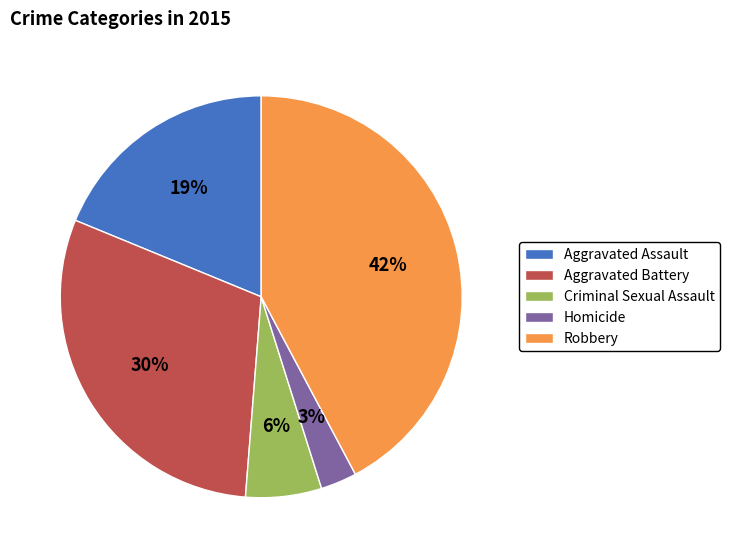

Is it true that Robbery is 42% of the pie?

True